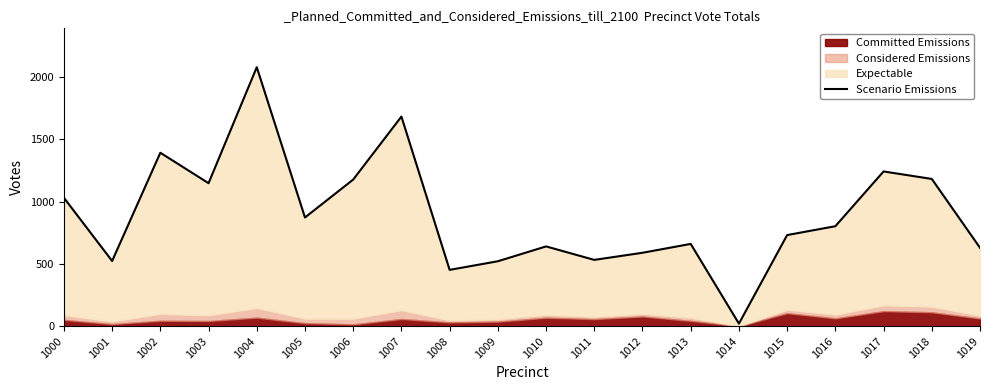

What is the value of the 3rd point from the left?

1391